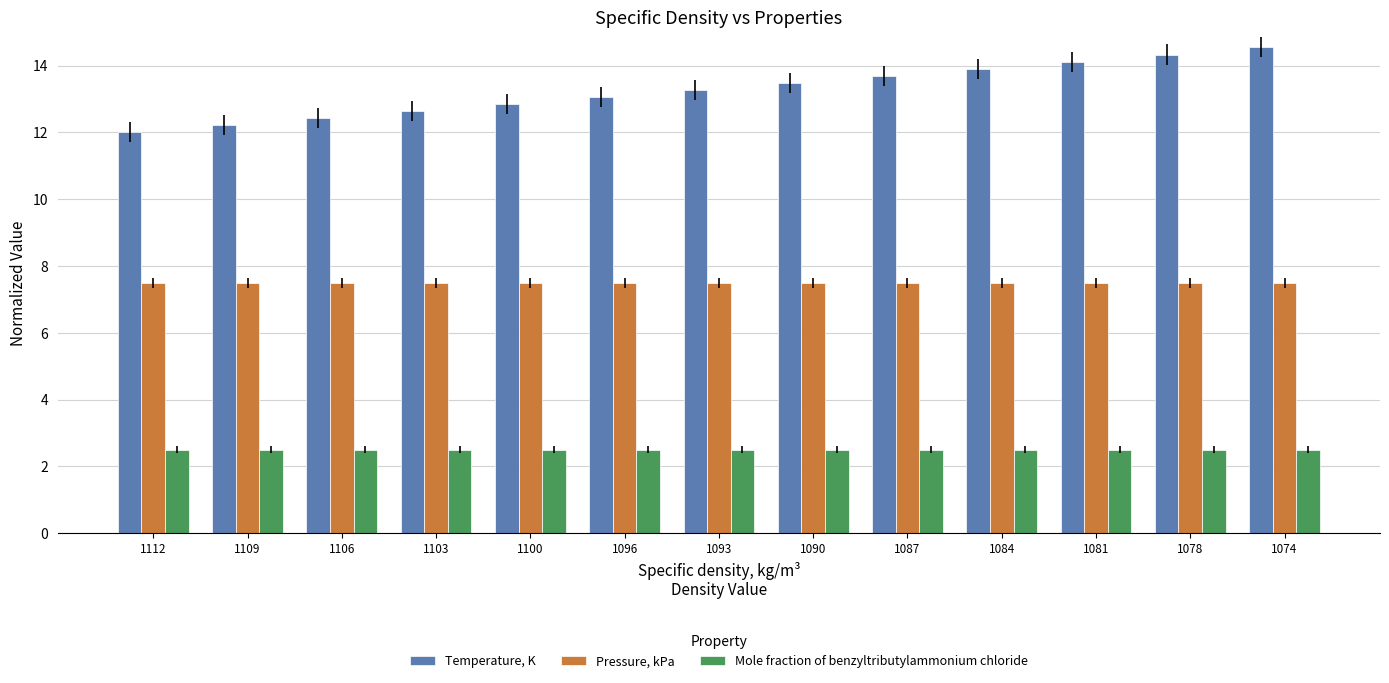

What is the difference between the highest and lowest values at 1090?

11.0